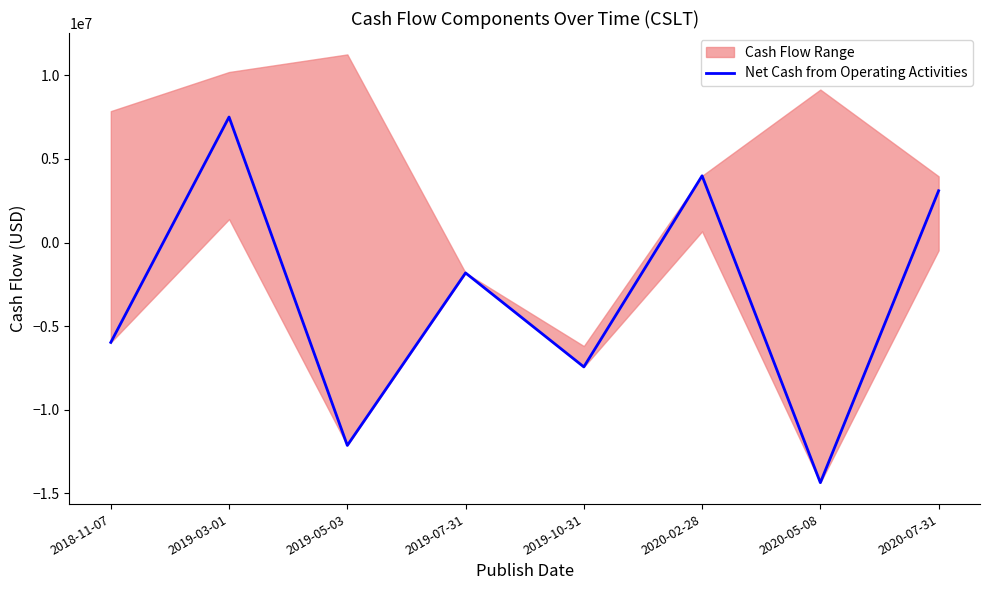

How many data points are less than -1817000?

4